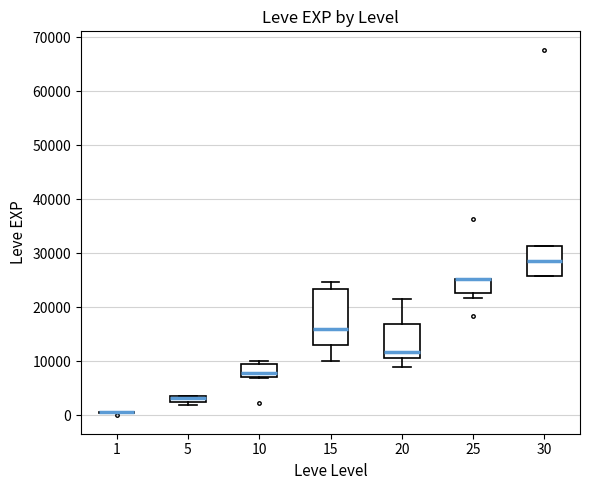

Which box is the tallest, from its lower edge to its upper edge?

15